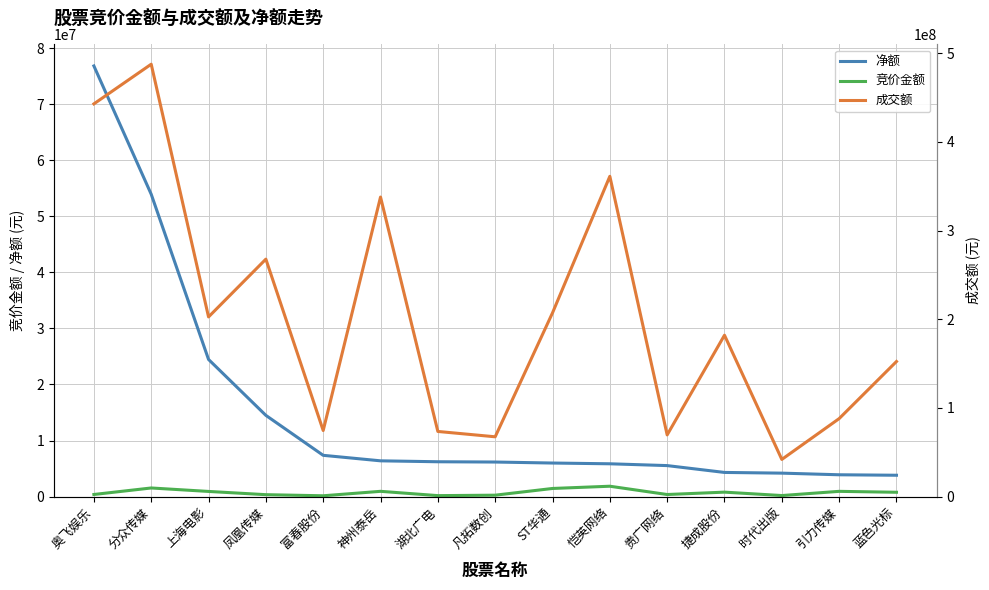

The value of 成交额 at 分众传媒 is 487602251. True or false?

True